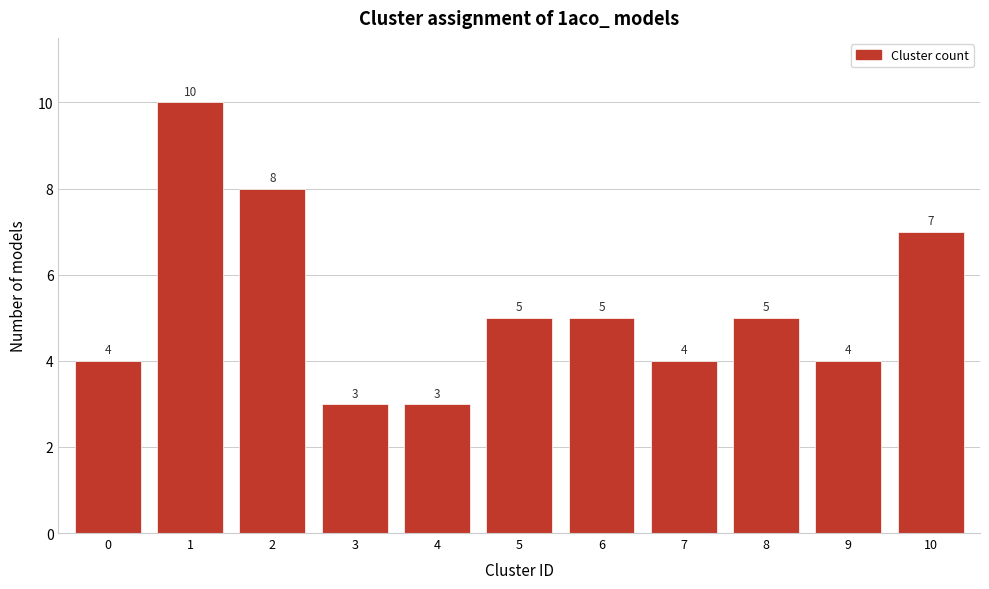

Reading left to right, extract all data points from this chart.

4	10	8	3	3	5	5	4	5	4	7